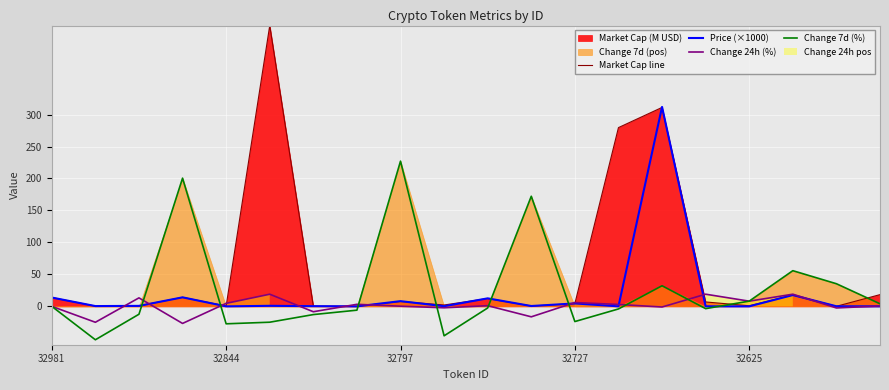

At how many categories does at least one series exceed 44?

7